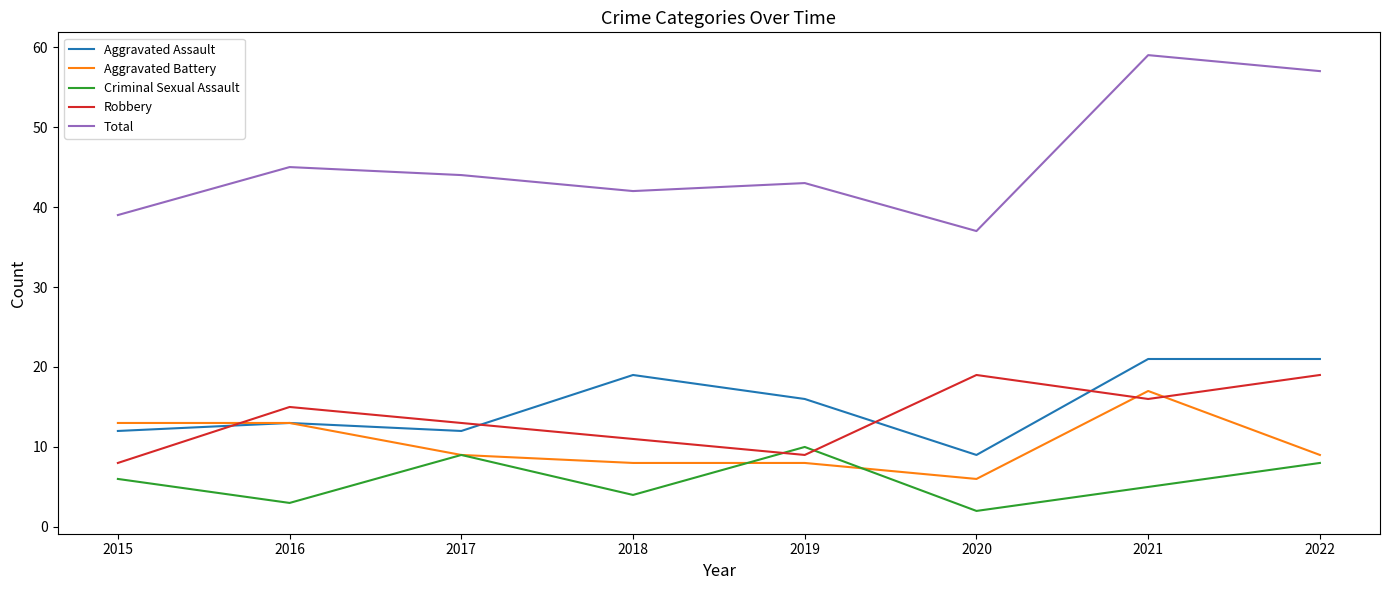

Rank the categories by Criminal Sexual Assault value from highest to lowest.

2019, 2017, 2022, 2015, 2021, 2018, 2016, 2020